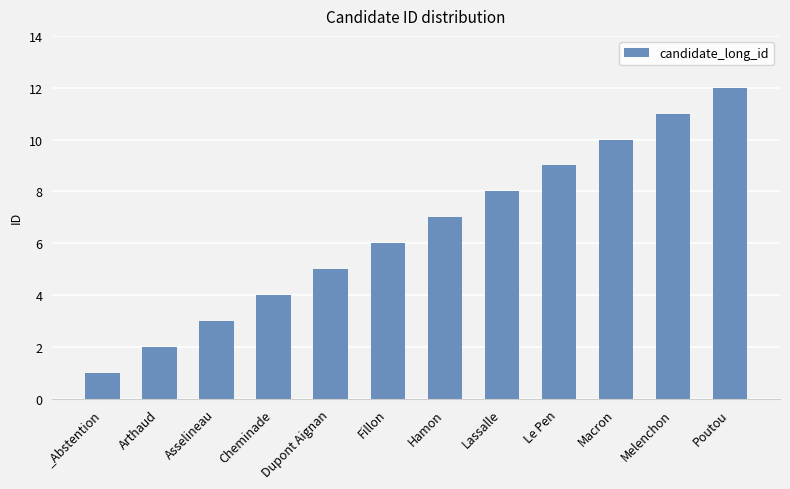

Are the bars grouped side by side (vs. stacked)?

No